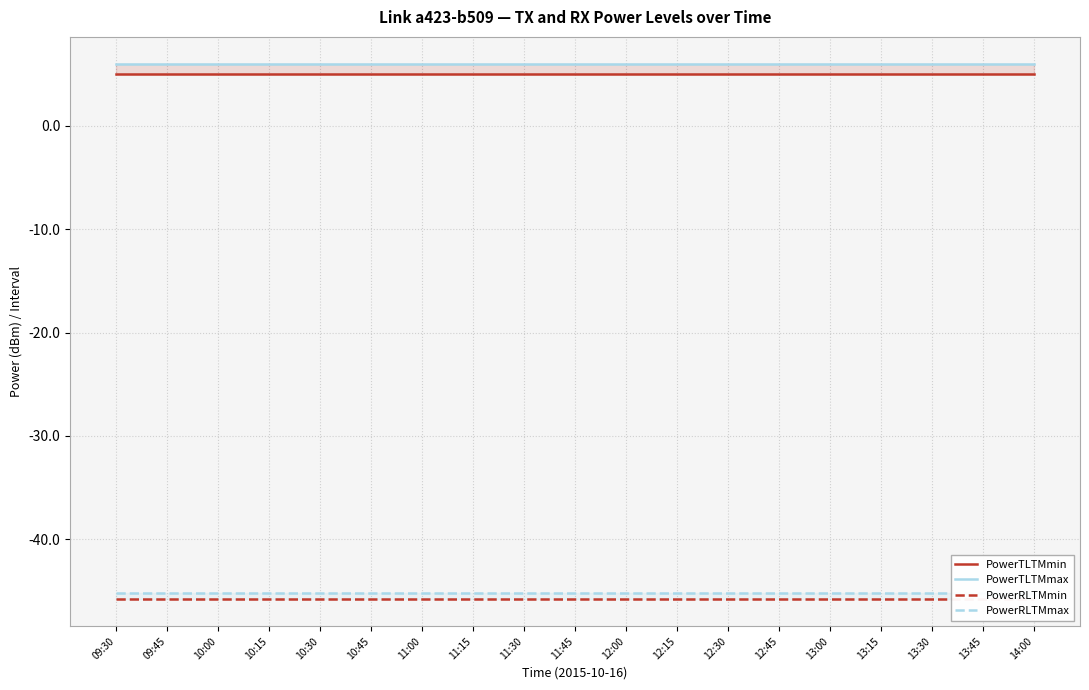

What is the average value of the PowerRLTMmin series?

-45.8